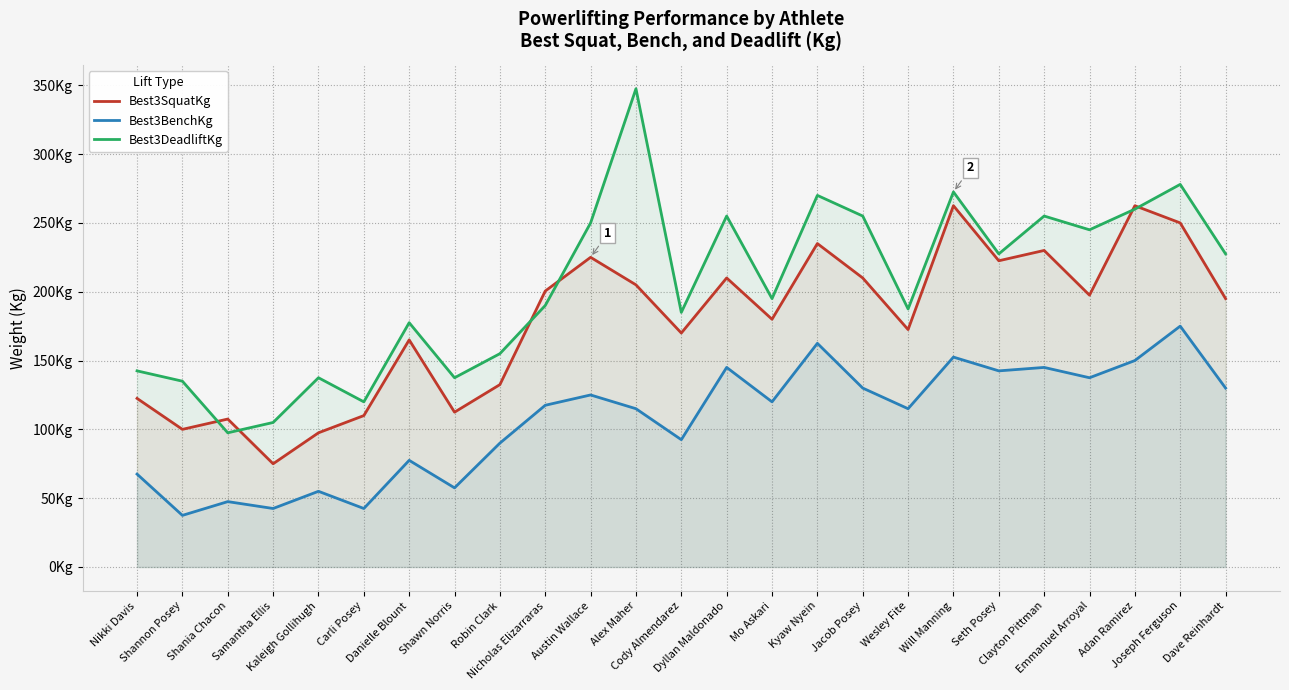

How many data points in Best3SquatKg are less than 195?

12